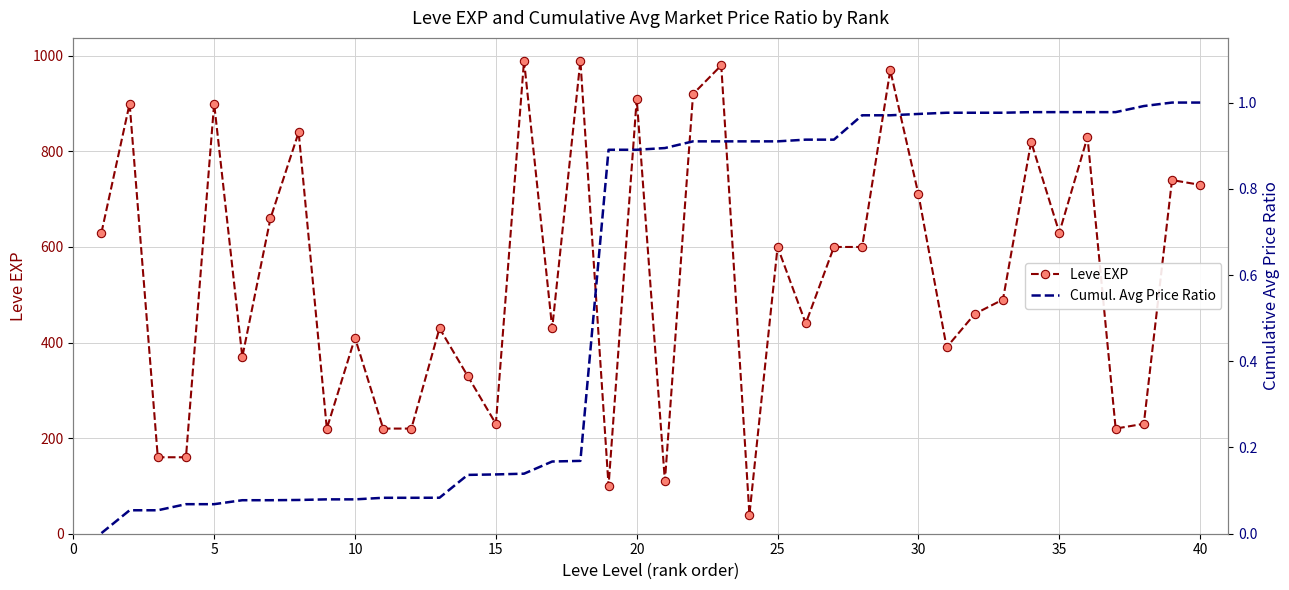

True or false: Cumul. Avg Price Ratio and Leve EXP intersect in this chart.

False